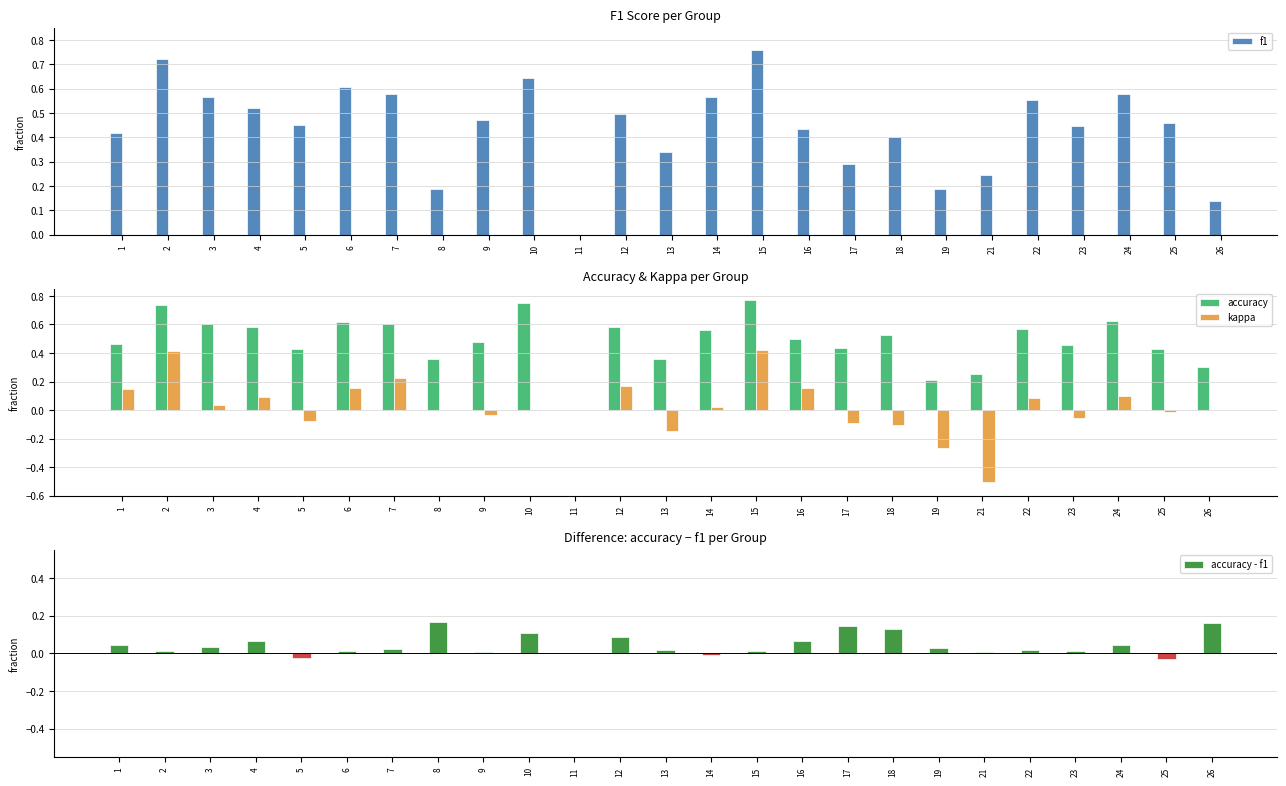

Reading left to right, extract all data points from this chart.

f1: 1=0.4	2=0.7	3=0.6	4=0.5	5=0.5	6=0.6	7=0.6	8=0.2	9=0.5	10=0.6	11=0.0	12=0.5	13=0.3	14=0.6	15=0.8	16=0.4	17=0.3	18=0.4	19=0.2	21=0.2	22=0.6	23=0.4	24=0.6	25=0.5	26=0.1
accuracy: 1=0.5	2=0.7	3=0.6	4=0.6	5=0.4	6=0.6	7=0.6	8=0.4	9=0.5	10=0.8	11=0.0	12=0.6	13=0.4	14=0.6	15=0.8	16=0.5	17=0.4	18=0.5	19=0.2	21=0.2	22=0.6	23=0.5	24=0.6	25=0.4	26=0.3
kappa: 1=0.1	2=0.4	3=0.0	4=0.1	5=-0.1	6=0.2	7=0.2	8=0.0	9=-0.0	10=0.0	11=0.0	12=0.2	13=-0.1	14=0.0	15=0.4	16=0.2	17=-0.1	18=-0.1	19=-0.3	21=-0.5	22=0.1	23=-0.1	24=0.1	25=-0.0	26=0.0
accuracy - f1: 1=0.0	2=0.0	3=0.0	4=0.1	5=-0.0	6=0.0	7=0.0	8=0.2	9=0.0	10=0.1	11=0.0	12=0.1	13=0.0	14=-0.0	15=0.0	16=0.1	17=0.1	18=0.1	19=0.0	21=0.0	22=0.0	23=0.0	24=0.0	25=-0.0	26=0.2